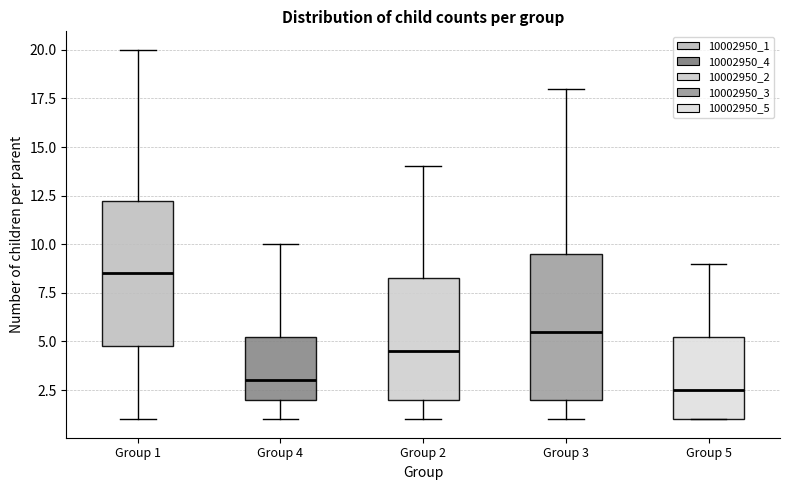

Which box has the lowest median line?

Group 5